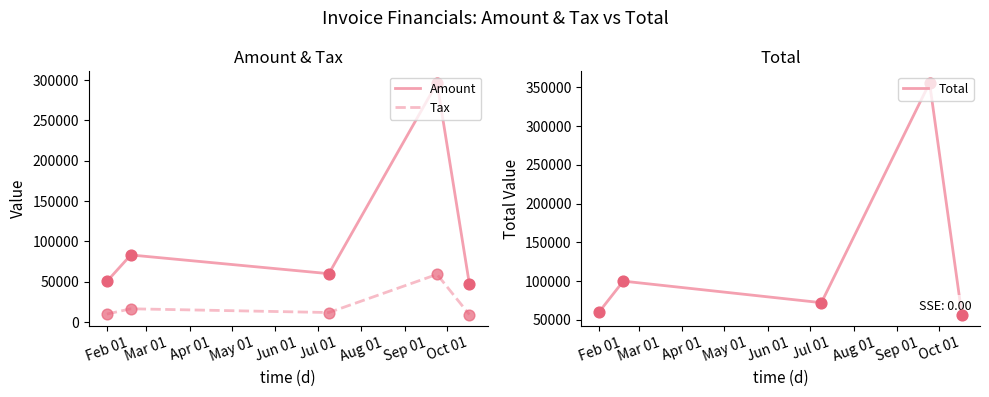

What is the highest value of the Tax series?

59284.0